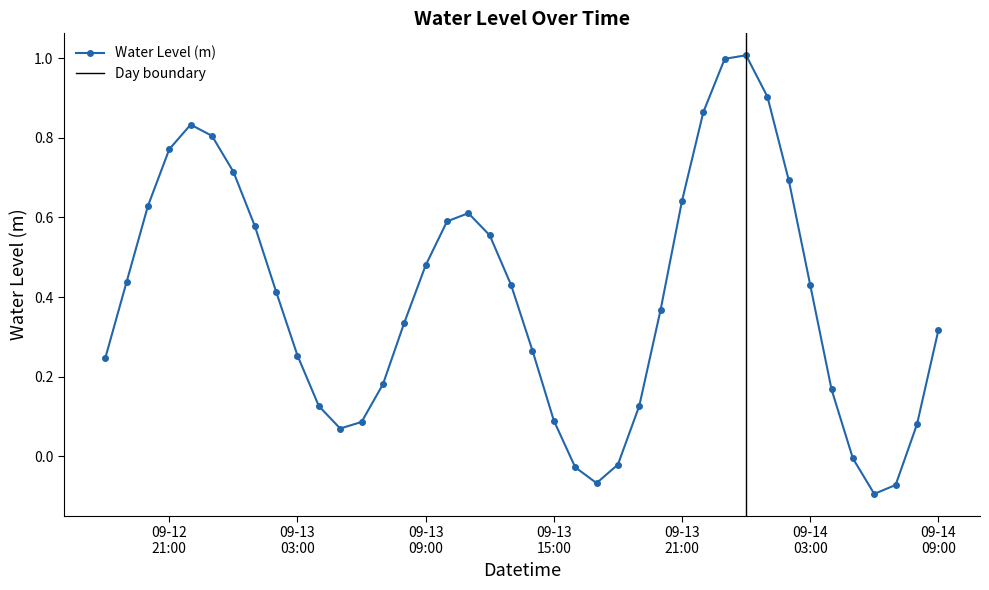

What is the maximum value shown in the chart?

1.0